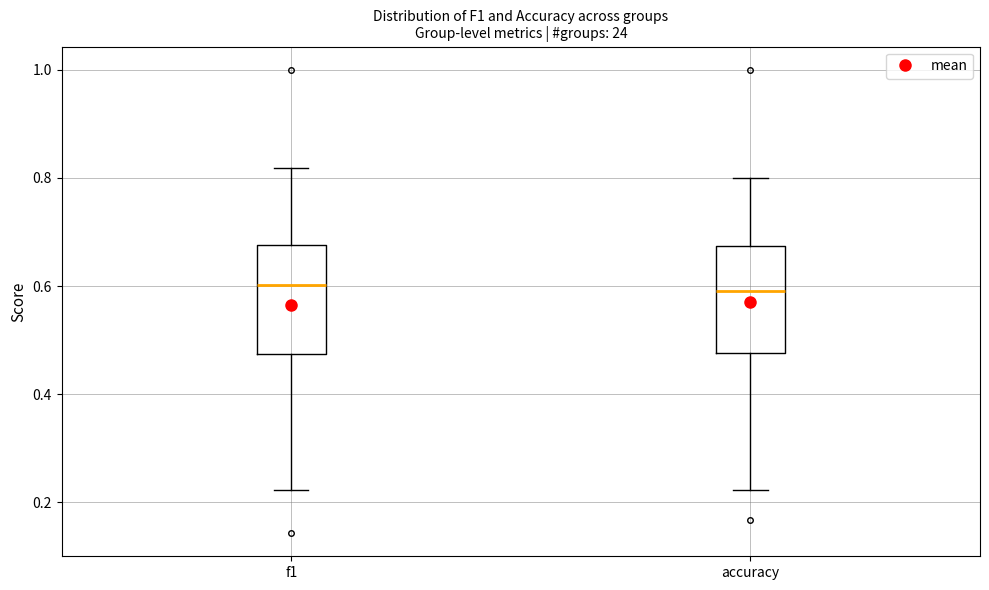

Reading left to right, transcribe this box plot: for each box, give where its median line is, the range the box spans, and where its two whiskers end, as read against the y-axis. The values are not printed on the chart, so give them approximately, as read against the axis.

f1: median 0.60, box 0.48 to 0.68, whiskers 0.22 to 0.82
accuracy: median 0.60, box 0.48 to 0.68, whiskers 0.22 to 0.80